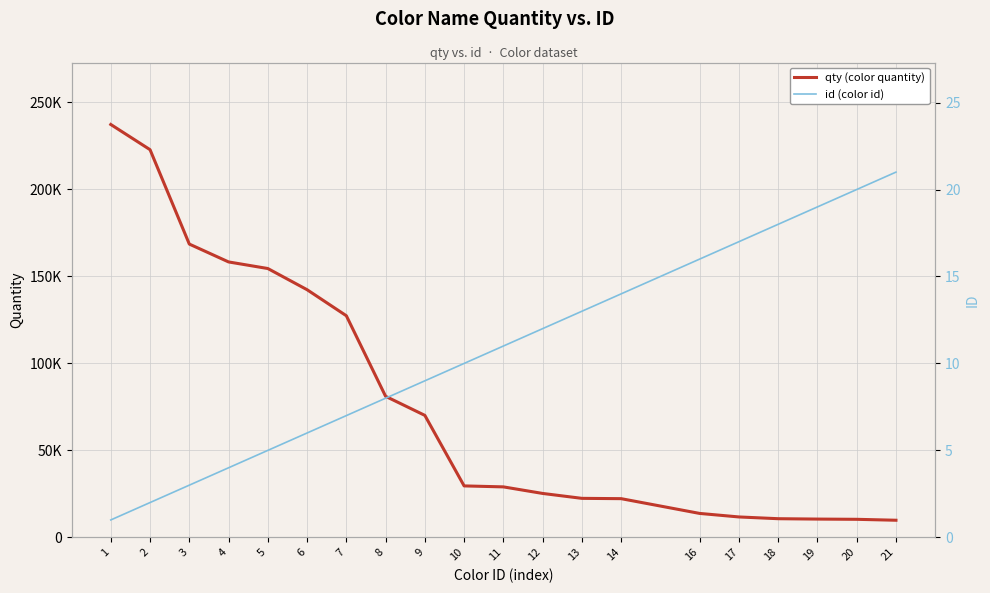

What is the value of the id (color id) point at the 5th from the left?

5